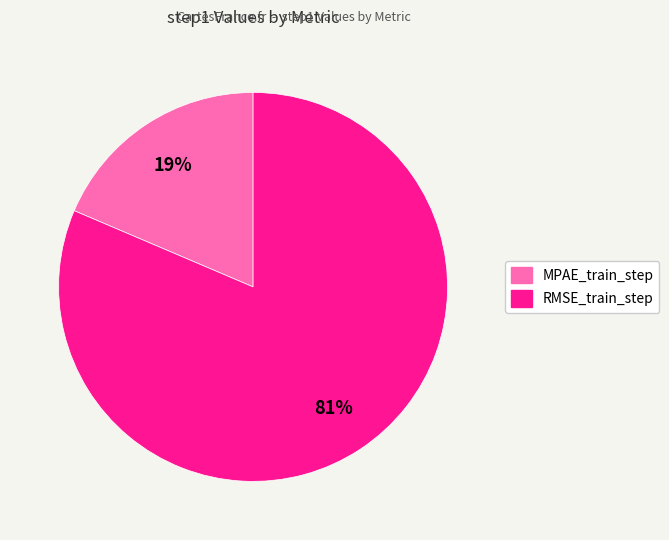

Is there a majority slice in this chart?

Yes